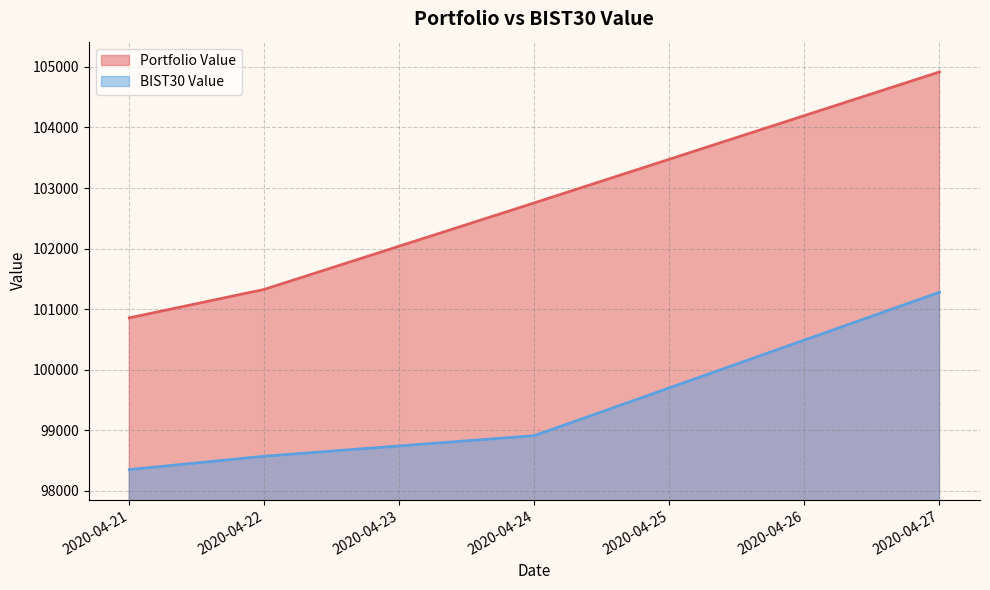

What value does the Portfolio Value series have at 2020-04-24?

102754.7